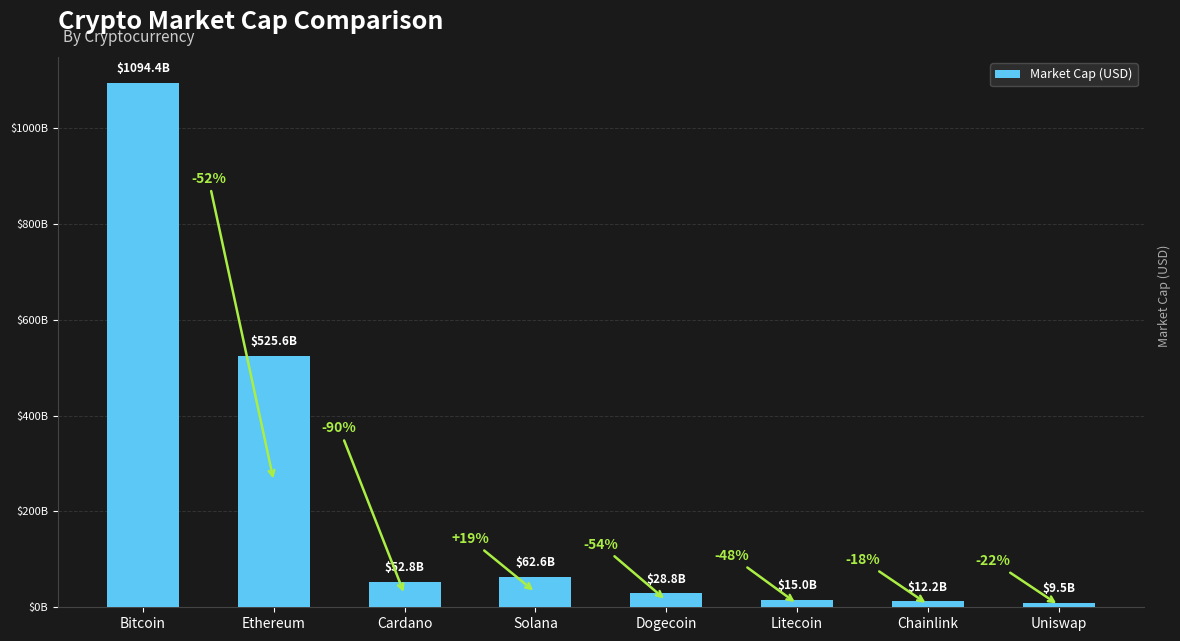

What is the smallest value displayed?

9483329527